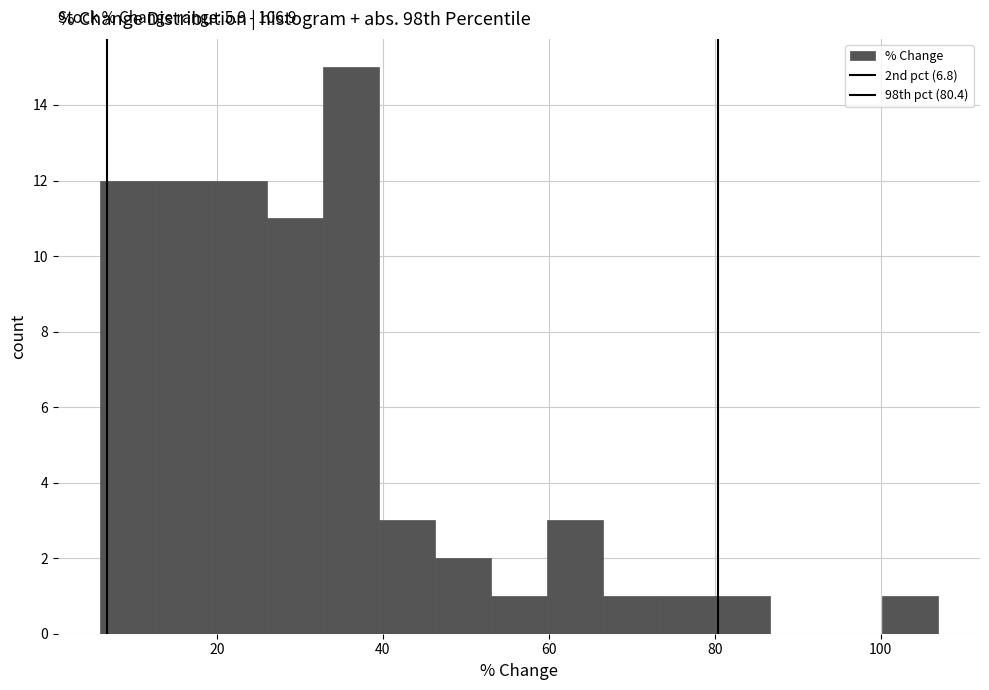

Around what value on the x-axis is the tallest bar? Give the approximate position of its centre, as read against the axis.

36